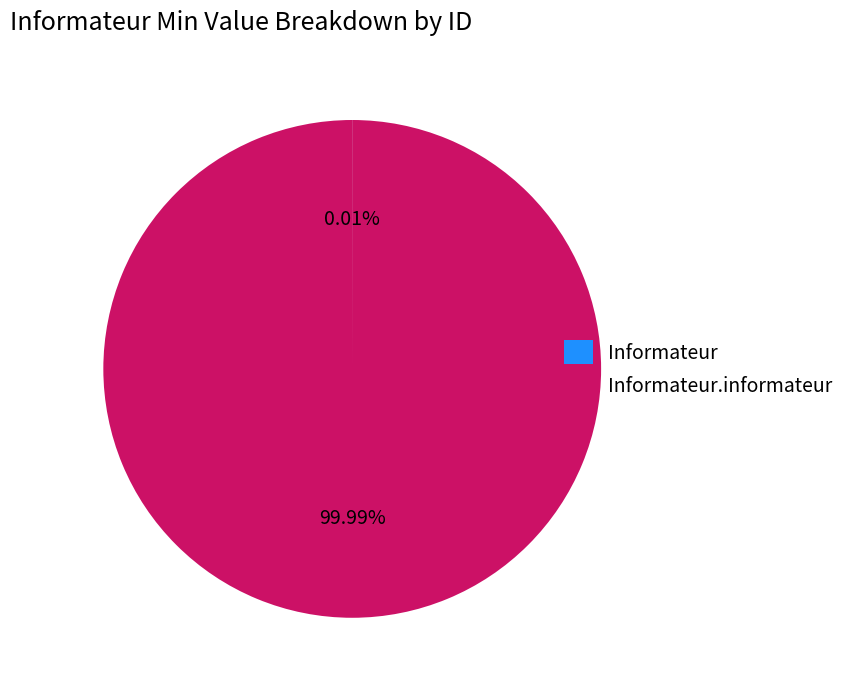

Is there a majority slice in this chart?

Yes